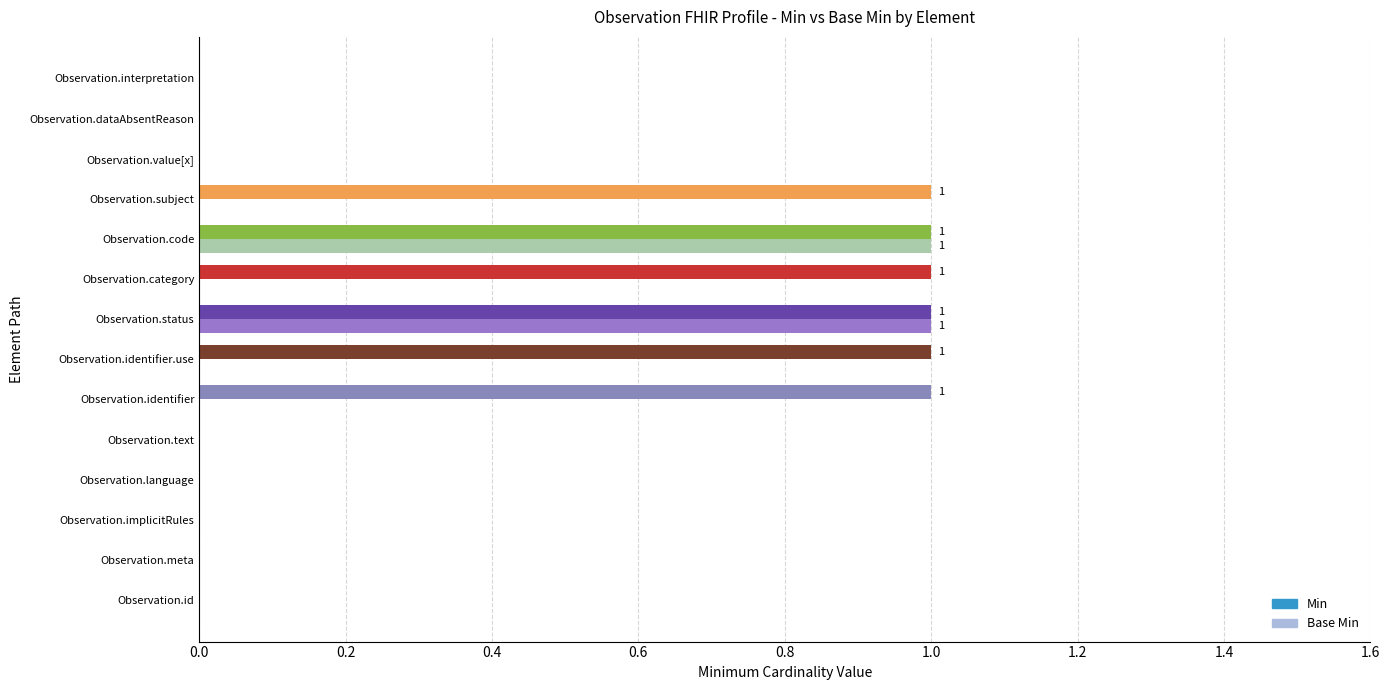

Which series changed the most between Observation.text and Observation.identifier.use?

Min